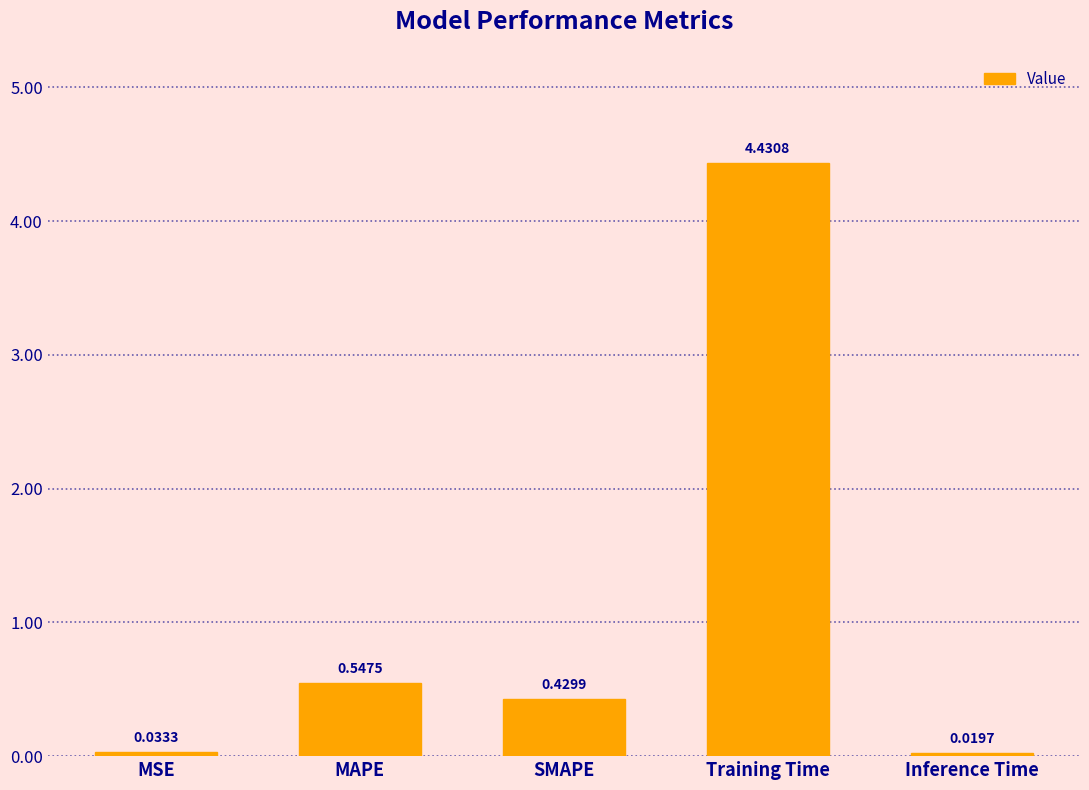

What is the average value?

1.1